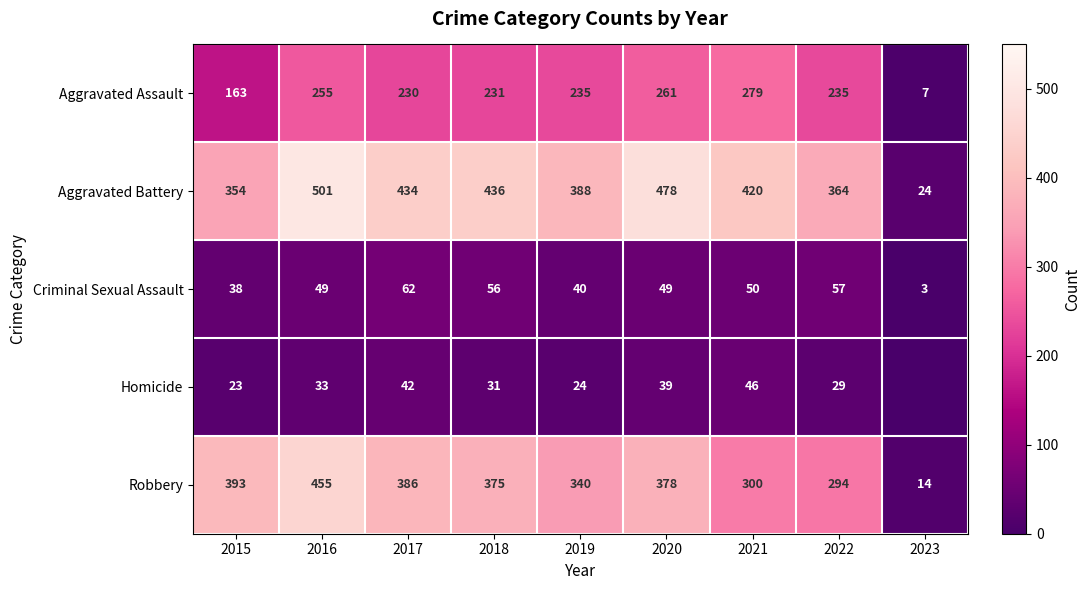

Read the Robbery value at 2019, to the nearest 5.

340